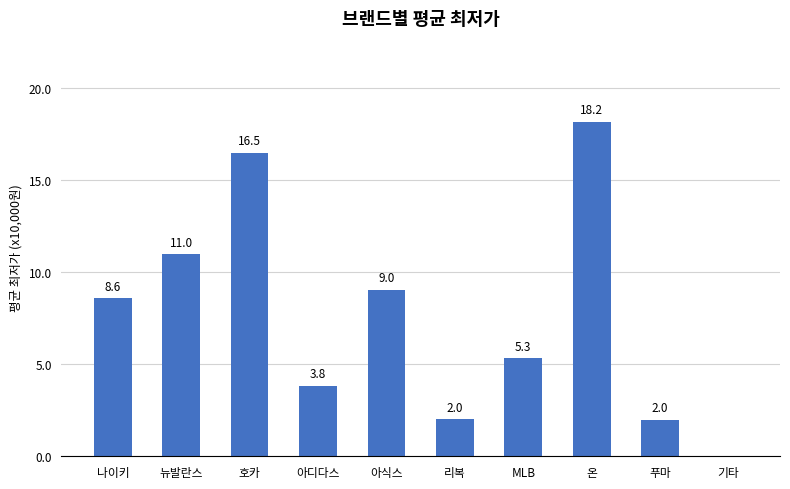

Are the bars horizontal?

No